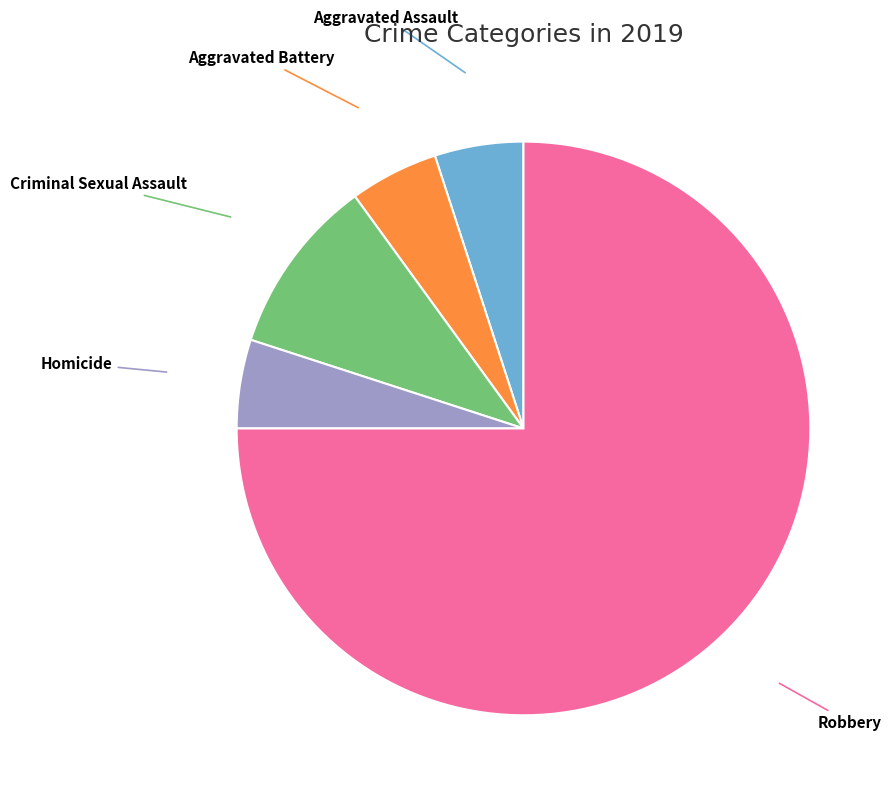

Is there a majority slice in this chart?

Yes